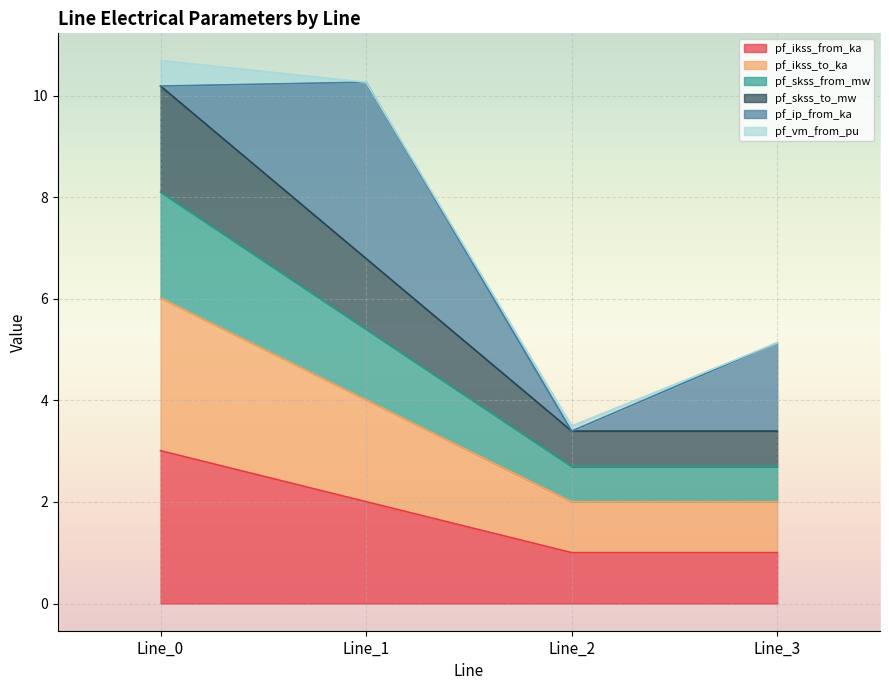

True or false: pf_skss_to_mw and pf_ikss_to_ka cross at least once.

False